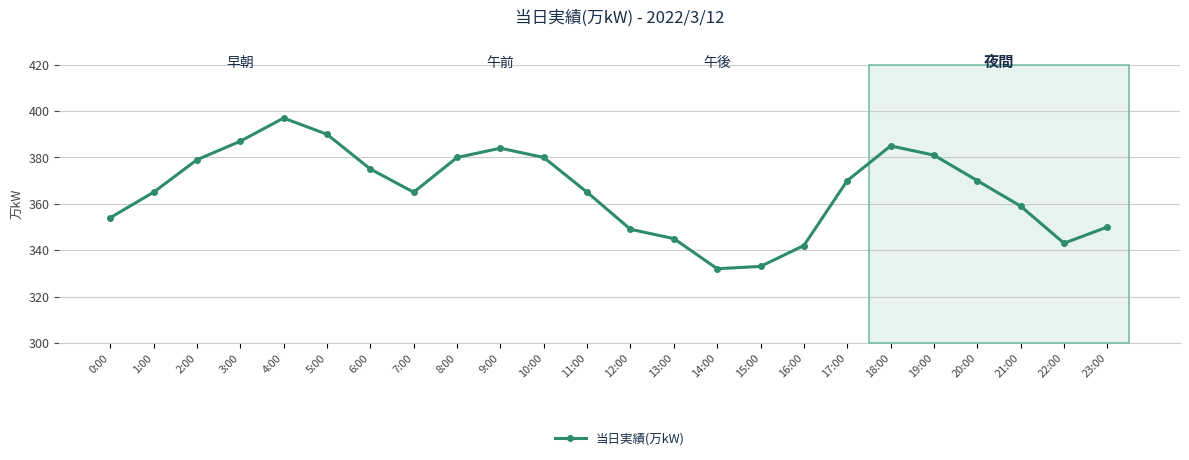

Is it true that the value at 12:00 is 349?

True